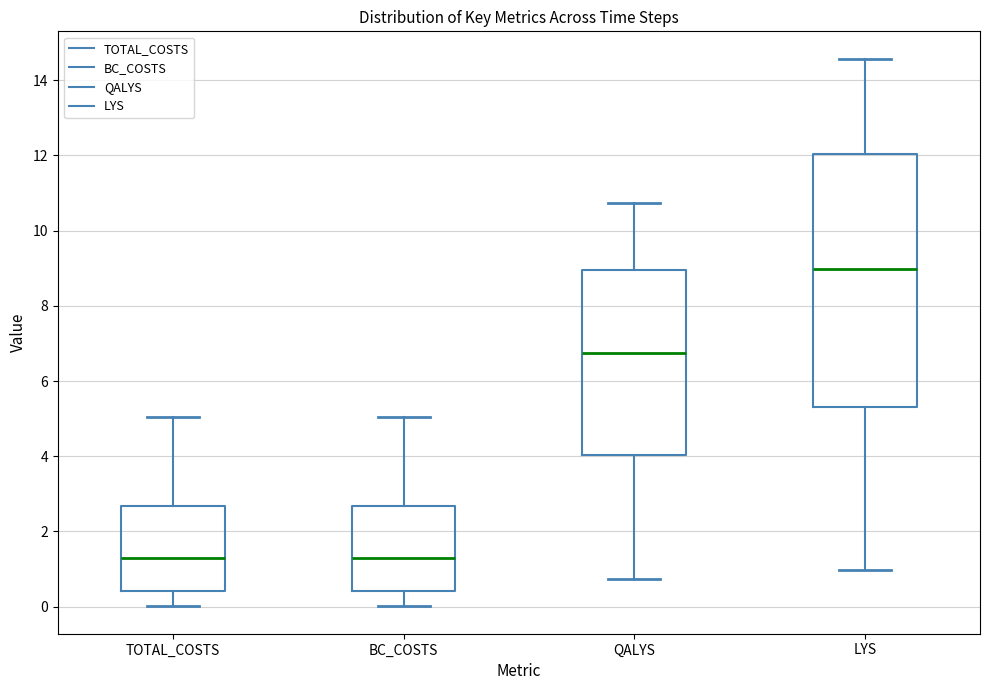

Comparing the boxes themselves (not the whiskers), which one is the tallest?

LYS